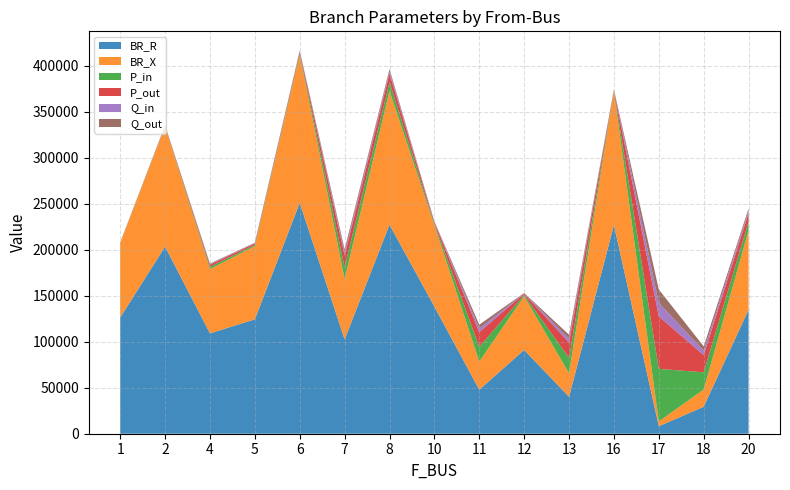

Reading left to right, extract all data points from this chart.

BR_R: 1.3	2.0	1.1	1.2	2.5	1.0	2.3	1.4	0.5	0.9	0.4	2.3	0.1	0.3	1.3
BR_X: 0.8	1.3	0.7	0.8	1.6	0.7	1.5	0.9	0.3	0.6	0.3	1.5	0.1	0.2	0.9
P_in: 0.0	0.0	0.0	0.0	0.0	0.1	0.1	0.0	0.2	0.0	0.2	0.0	0.6	0.2	0.1
P_out: 0.0	0.0	0.0	0.0	0.0	0.1	0.1	0.0	0.2	0.0	0.2	0.0	0.6	0.2	0.1
Q_in: 0.0	0.0	0.0	0.0	0.0	0.0	0.0	0.0	0.0	0.0	0.0	0.0	0.1	0.0	0.0
Q_out: 0.0	0.0	0.0	0.0	0.0	0.0	0.0	0.0	0.0	0.0	0.0	0.0	0.1	0.0	0.0